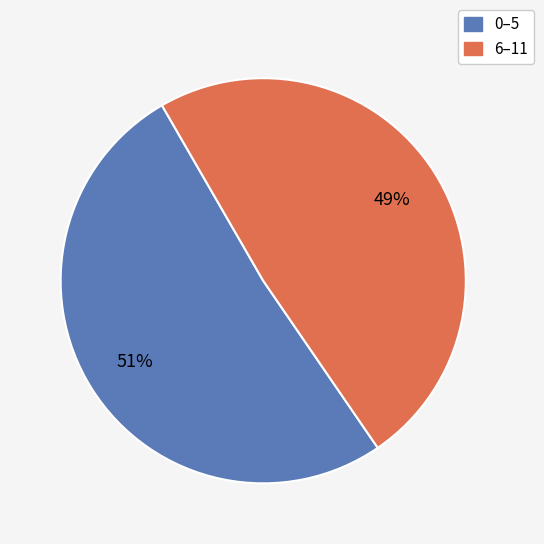

Is there any slice that represents more than half of the pie?

Yes